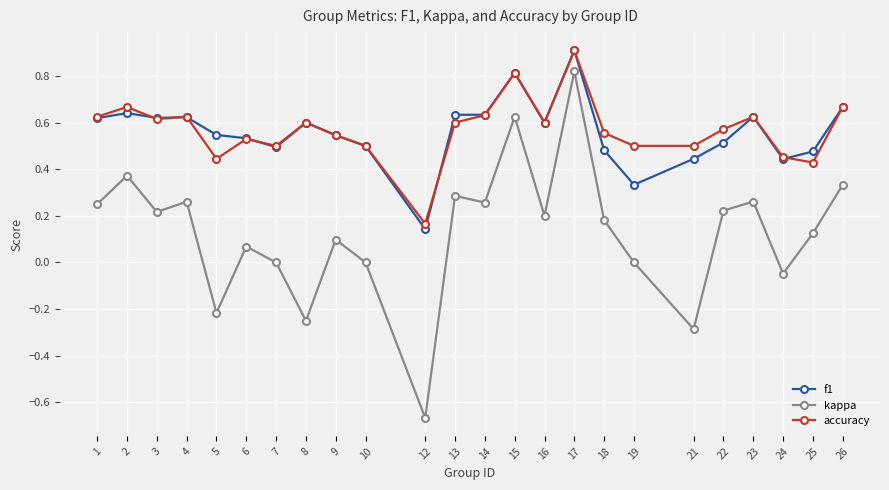

True or false: kappa has more than 0 points higher than both neighbors.

True